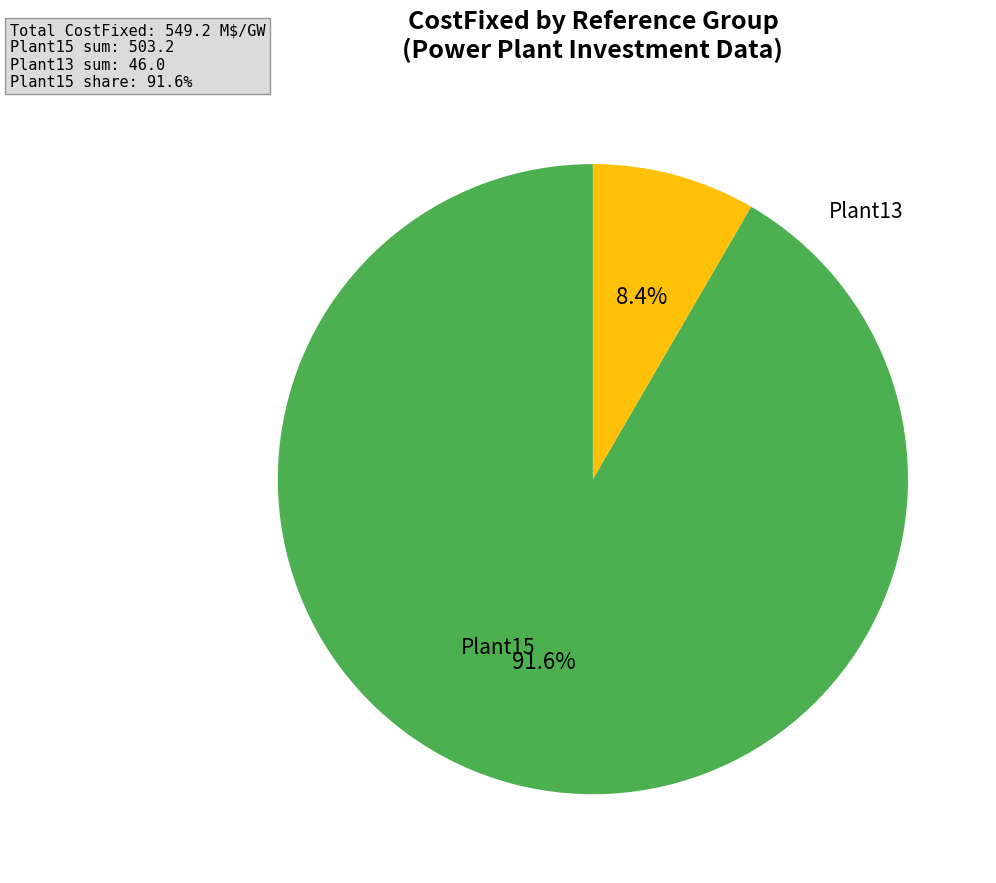

Does any single category account for the majority?

Yes